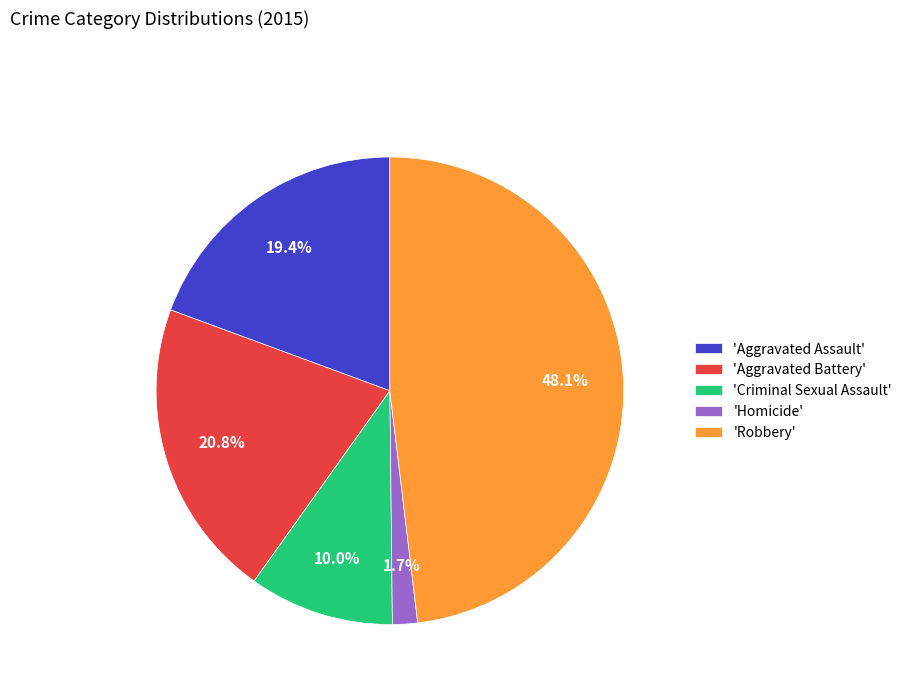

Combined, what portion of the pie is 'Aggravated Assault' and 'Criminal Sexual Assault'?

29.4%